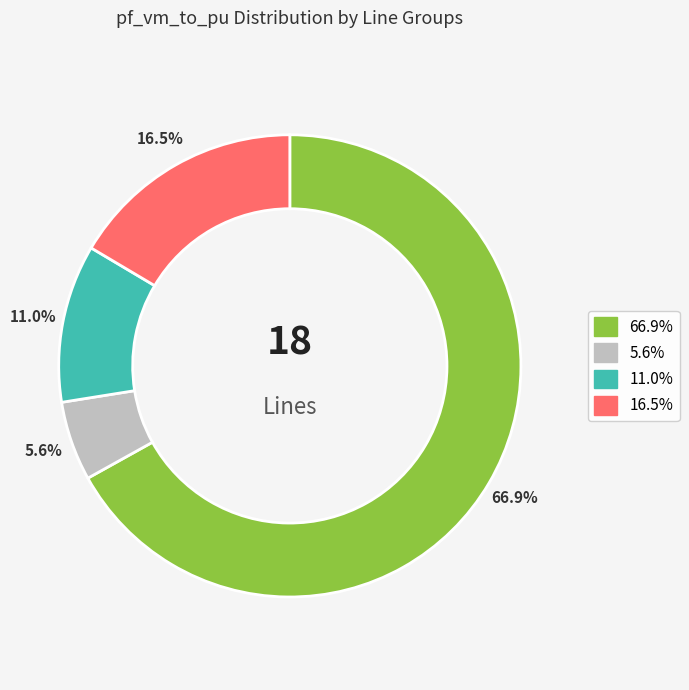

What percentage is NOT represented by 11.0%?

89.0%